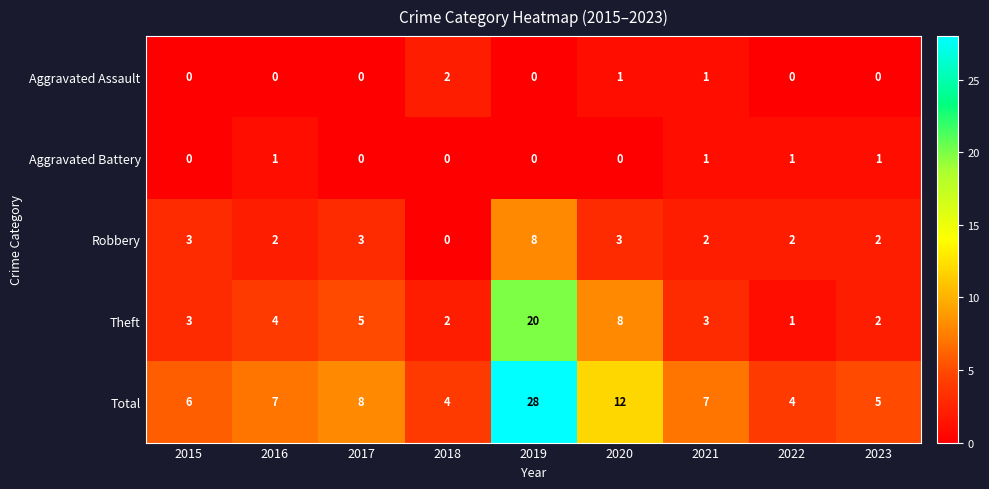

What is the difference between the highest and lowest values at 2017?

8